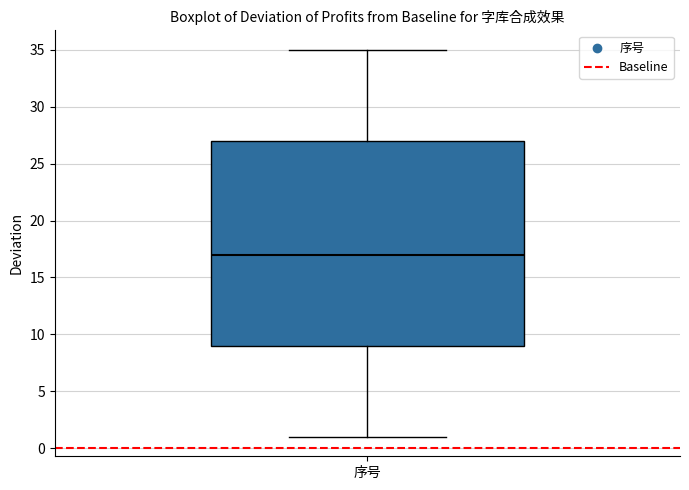

Where is the lower edge of the box for 序号 on the y-axis? The values are not printed on the chart, so give them approximately, as read against the axis.

9